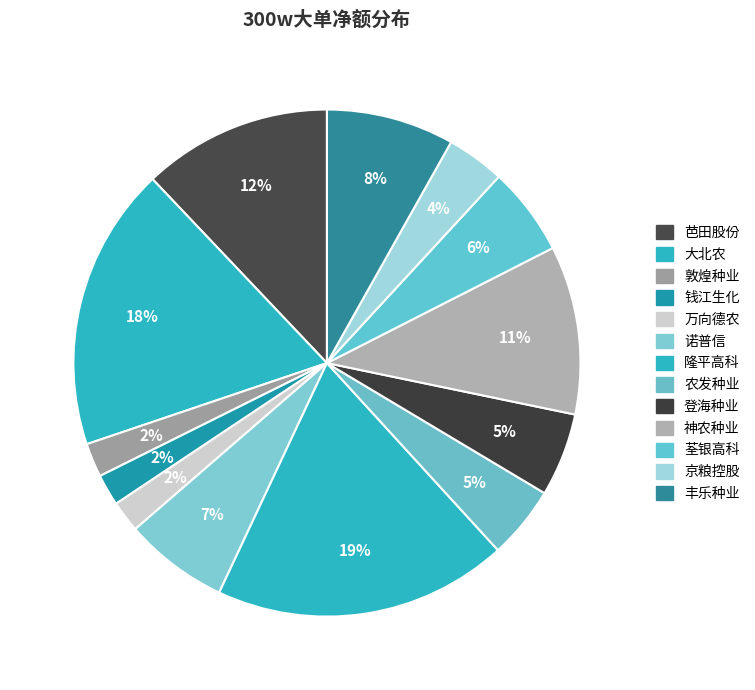

How many slices are in this pie chart?

13